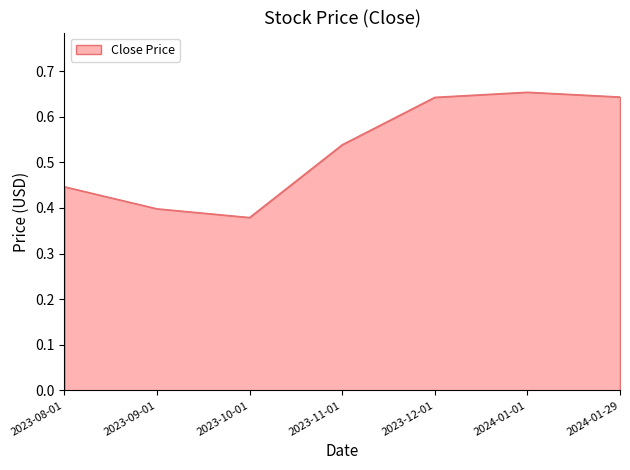

Does the chart have visible grid lines?

No